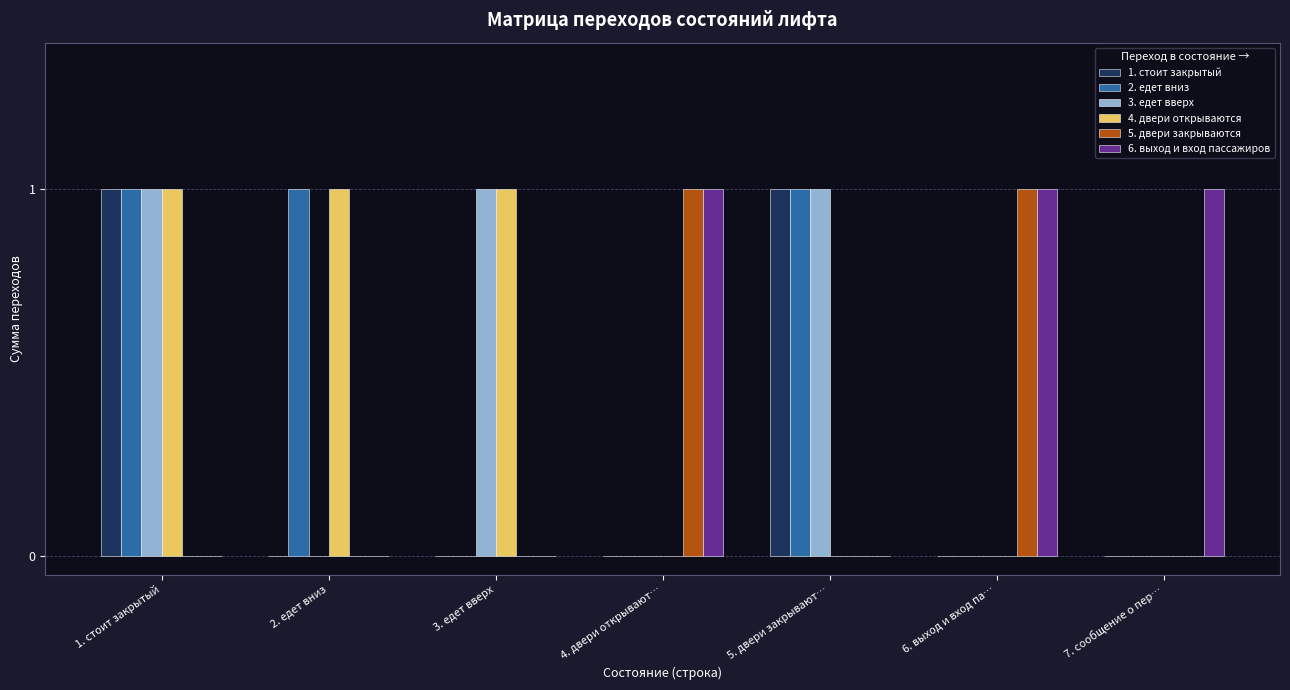

The 3. едет вверх series shows 1 at 5. двери закрывают…. True or false?

True